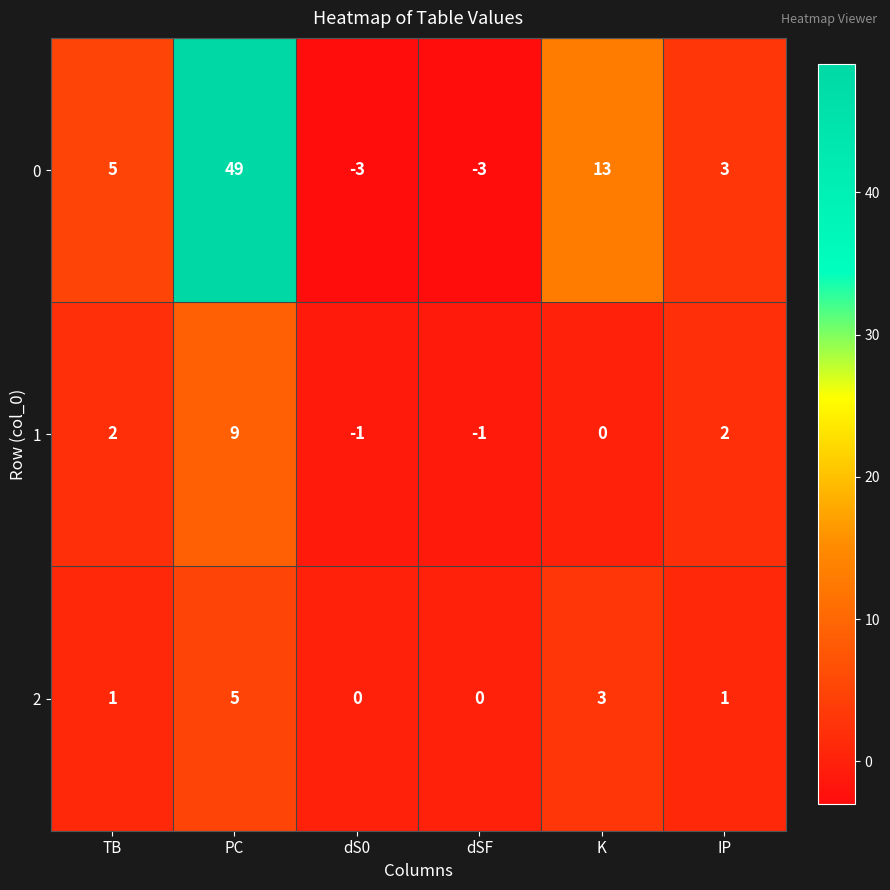

What is the smallest value displayed?

-3